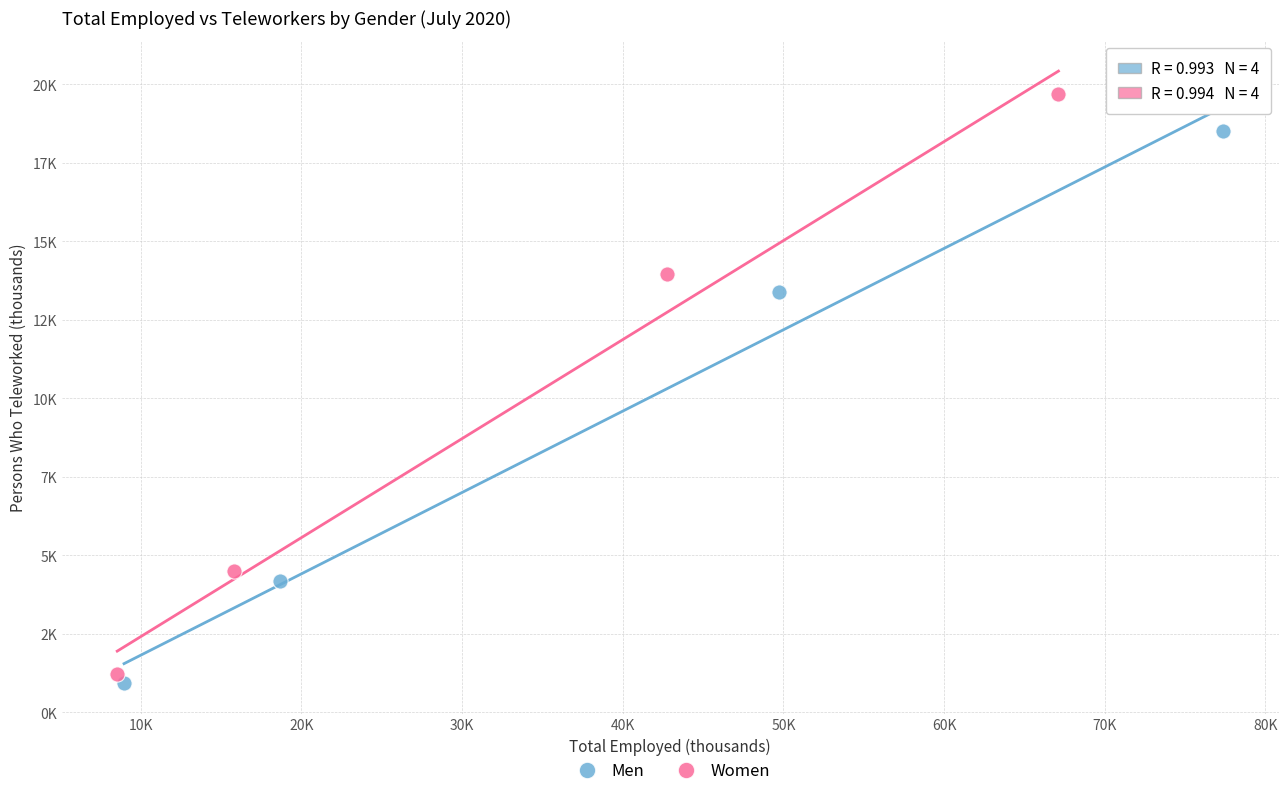

What are all the series names shown in the legend?

Men, Women